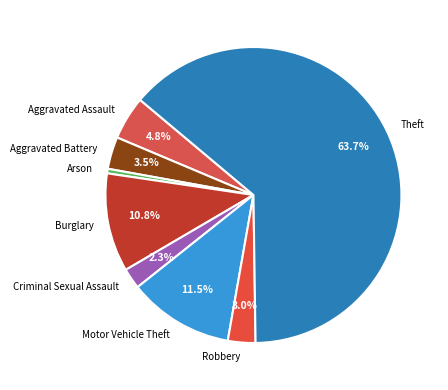

Between Aggravated Assault and Theft, which is larger?

Theft